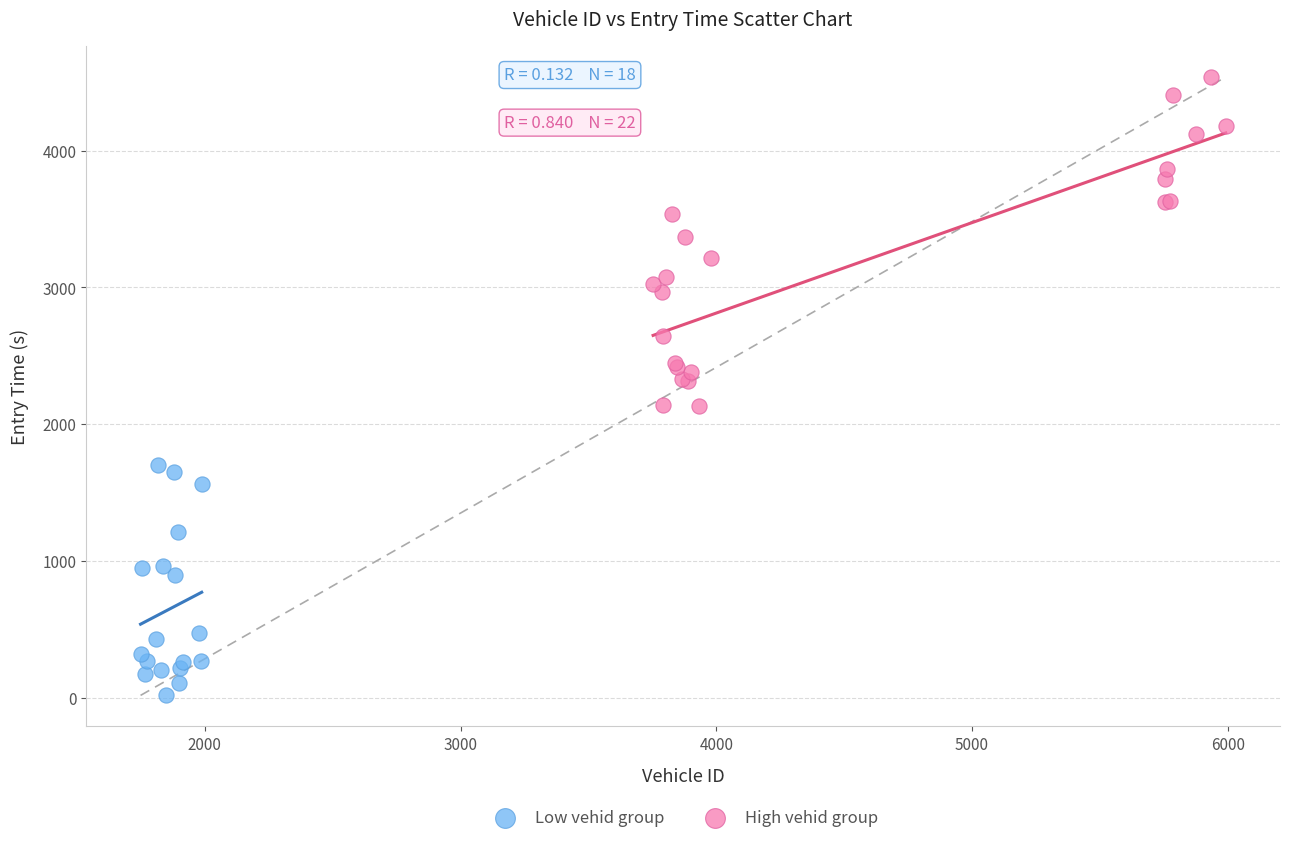

Which series reaches the minimum Y coordinate?

Low vehid group